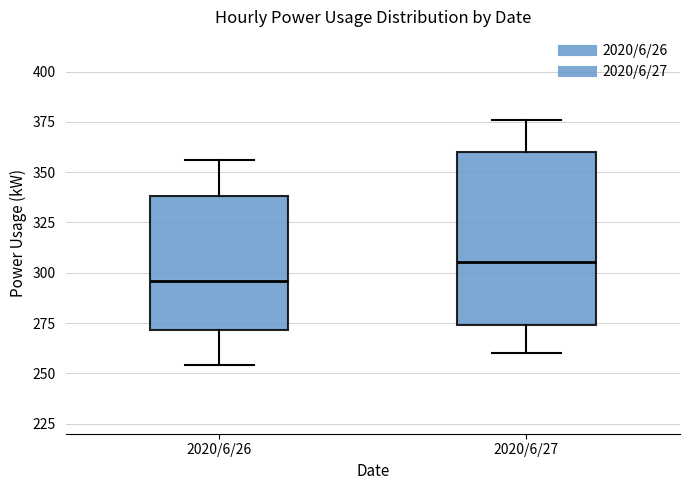

Reading left to right, transcribe this box plot: for each box, give where its median line is, the range the box spans, and where its two whiskers end, as read against the y-axis. The values are not printed on the chart, so give them approximately, as read against the axis.

2020/6/26: median 295, box 270 to 340, whiskers 255 to 355
2020/6/27: median 305, box 275 to 360, whiskers 260 to 375